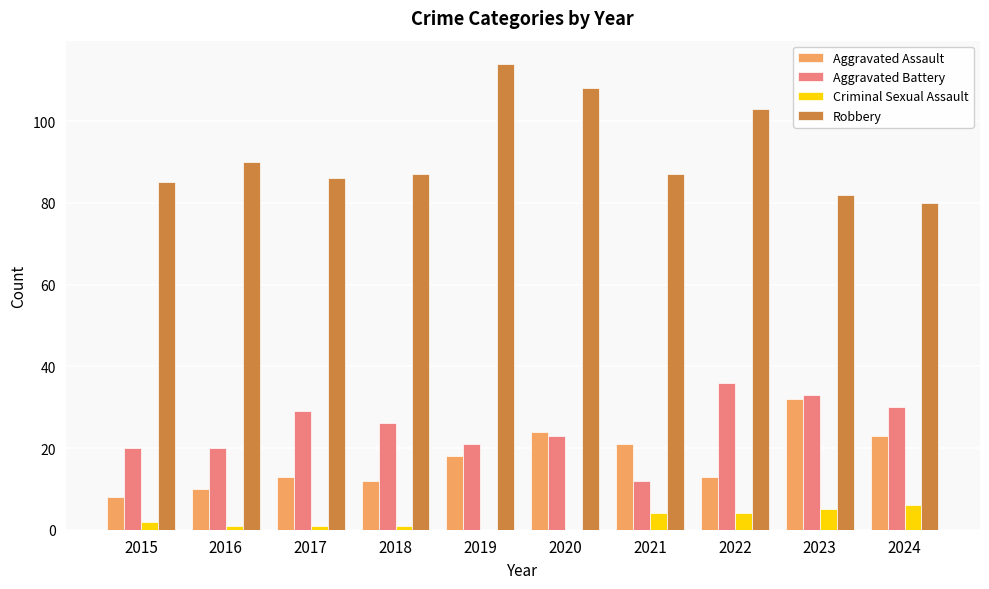

Reading left to right, extract all data points from this chart.

Aggravated Assault: 2015=8	2016=10	2017=13	2018=12	2019=18	2020=24	2021=21	2022=13	2023=32	2024=23
Aggravated Battery: 2015=20	2016=20	2017=29	2018=26	2019=21	2020=23	2021=12	2022=36	2023=33	2024=30
Criminal Sexual Assault: 2015=2	2016=1	2017=1	2018=1	2019=0	2020=0	2021=4	2022=4	2023=5	2024=6
Robbery: 2015=85	2016=90	2017=86	2018=87	2019=114	2020=108	2021=87	2022=103	2023=82	2024=80